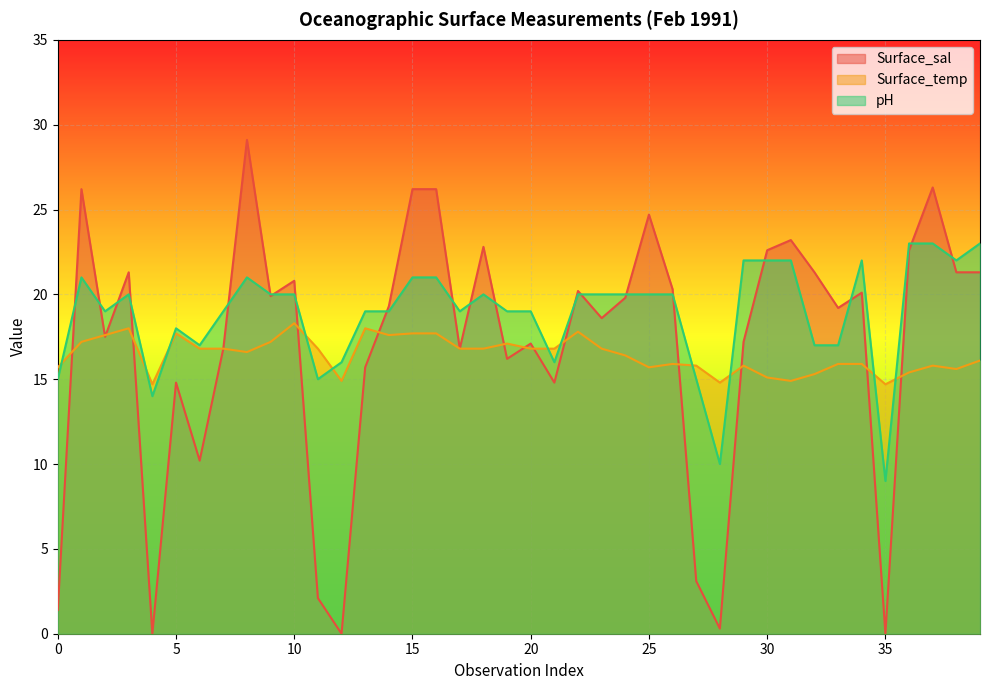

What is the minimum value for Surface_temp?

14.7